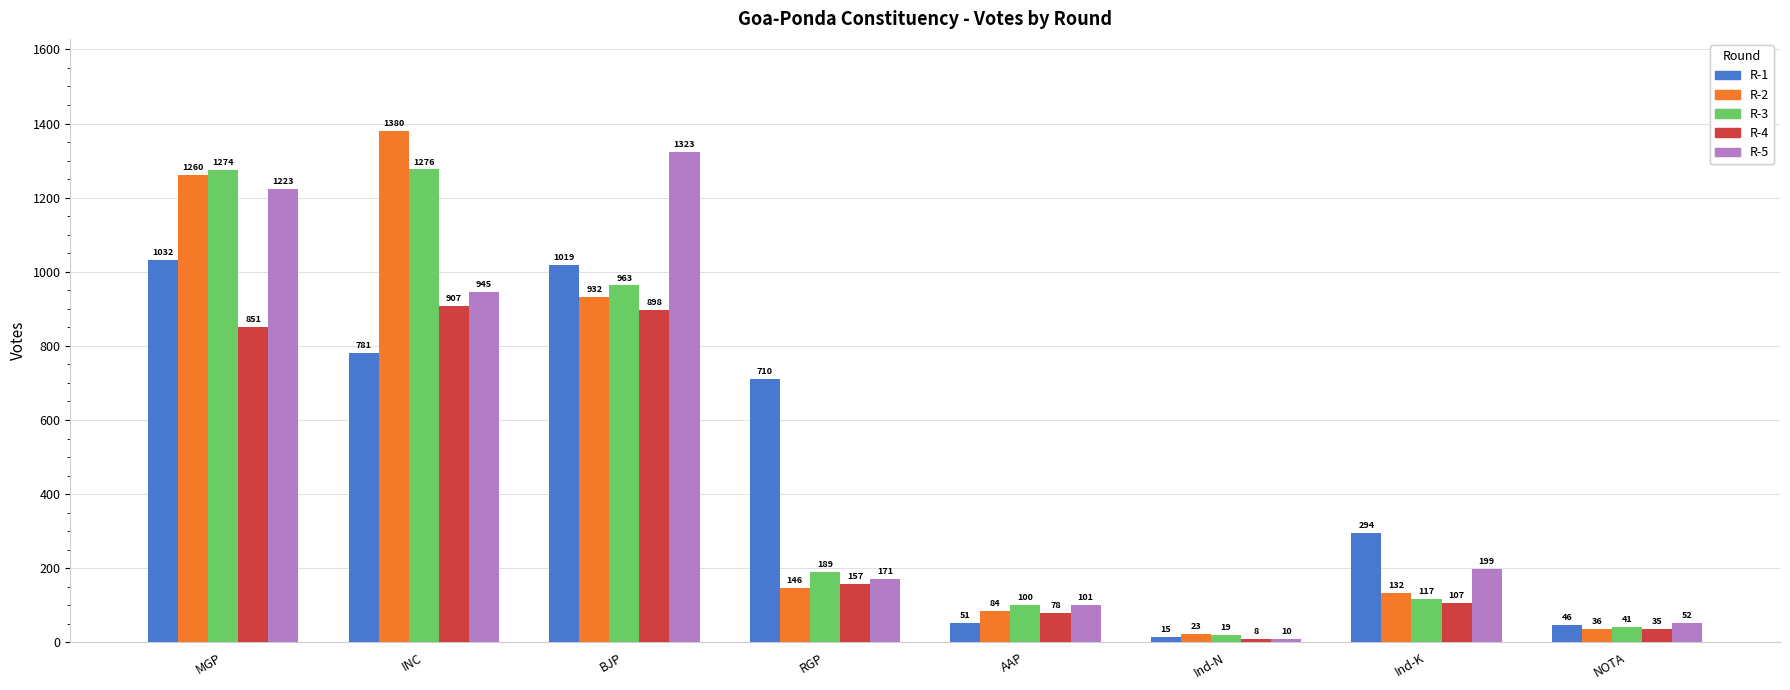

At which label does R-5 first exceed 199?

MGP